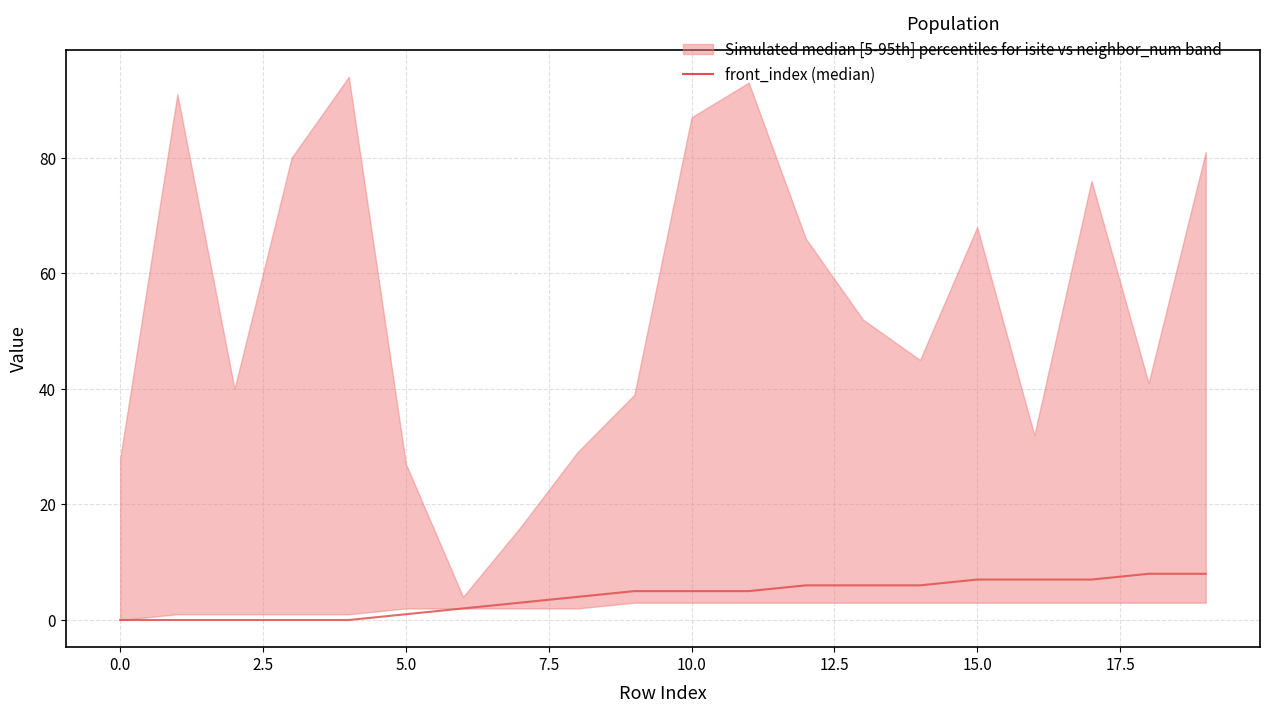

What position from the left is 18?

19